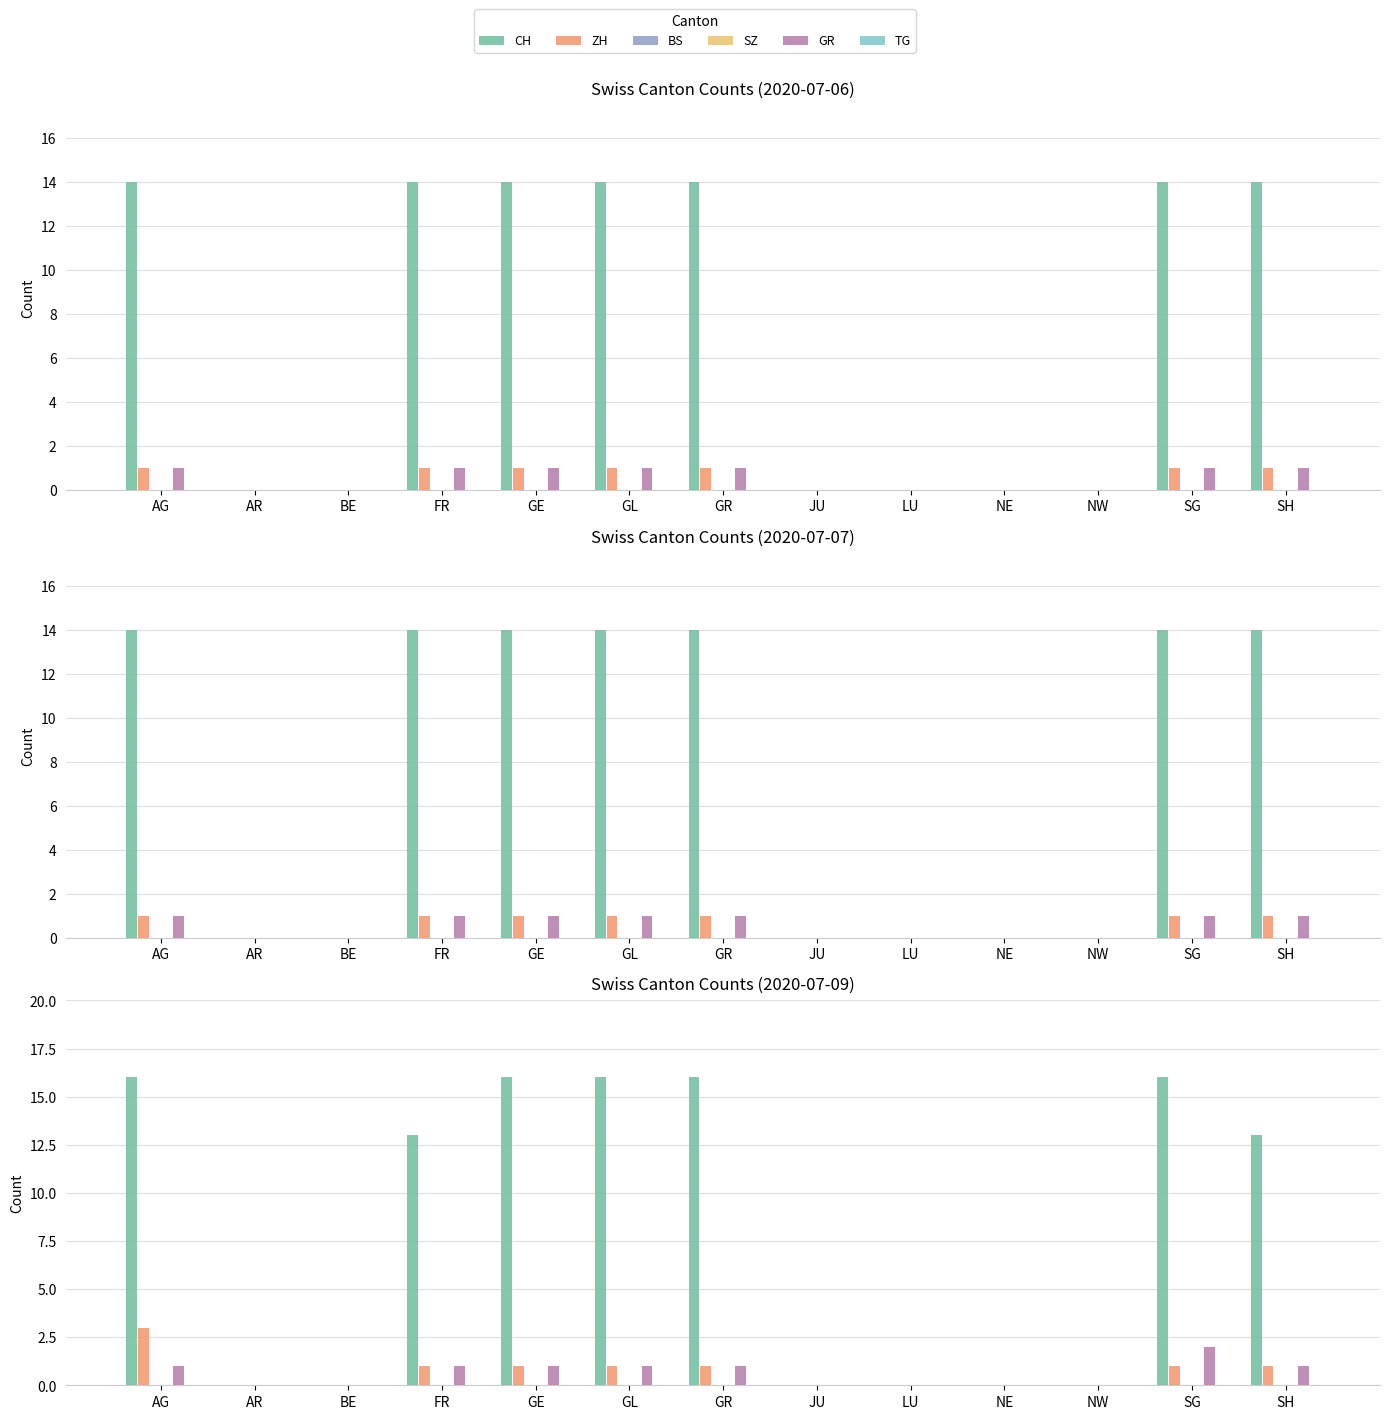

The GR series shows 0 at NW. True or false?

True